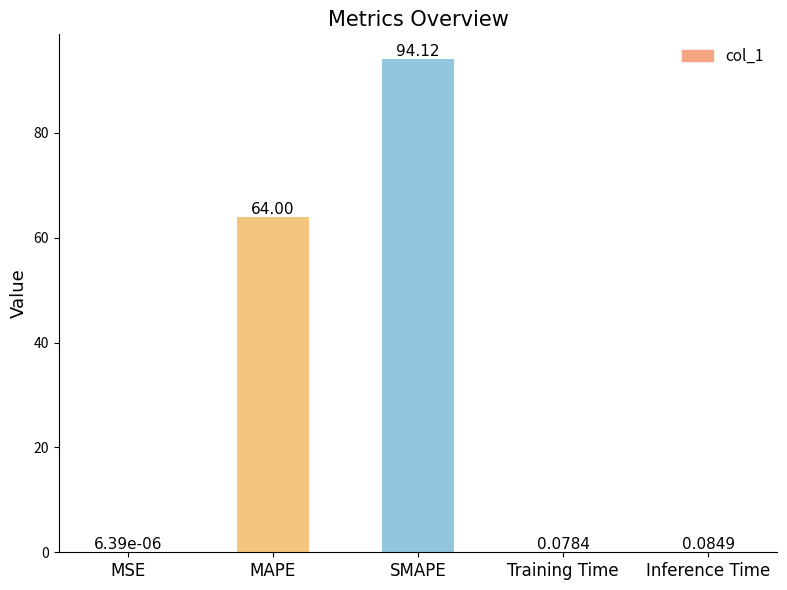

What is the sum of the values at MAPE and SMAPE?

158.1